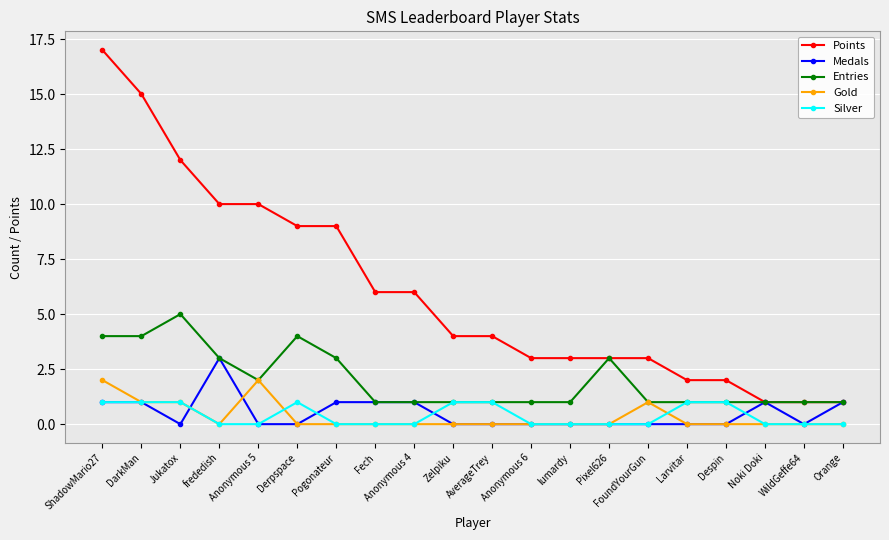

How many categories are shown in the chart?

20